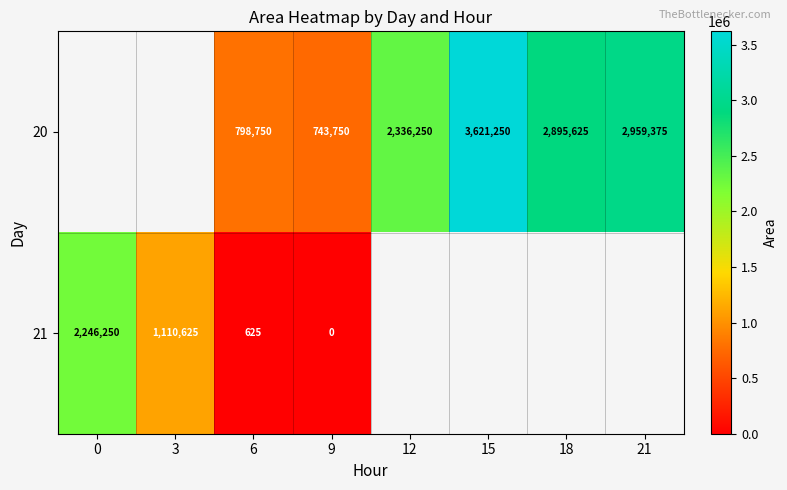

Which series changed the most between 6 and 9?

20